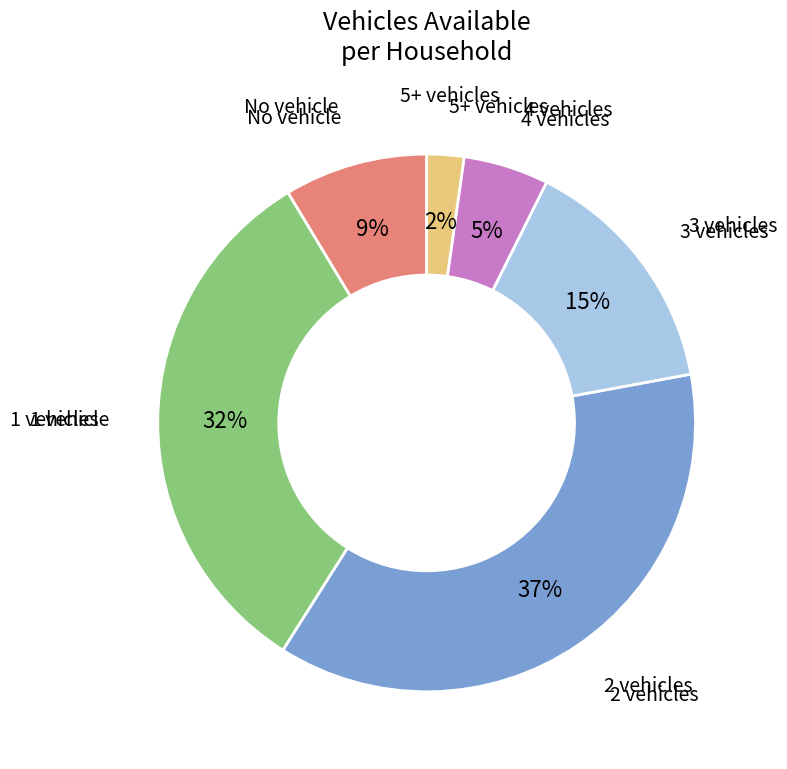

Count the number of slices in the pie.

6